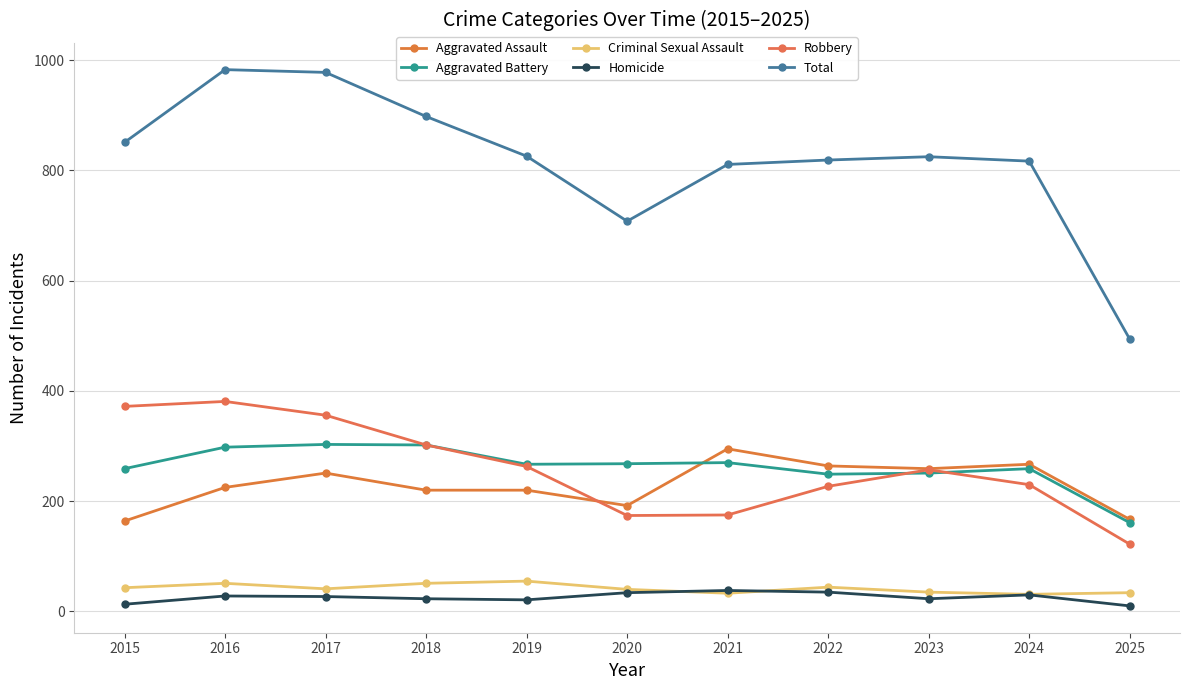

How many distinct data groups are displayed?

6